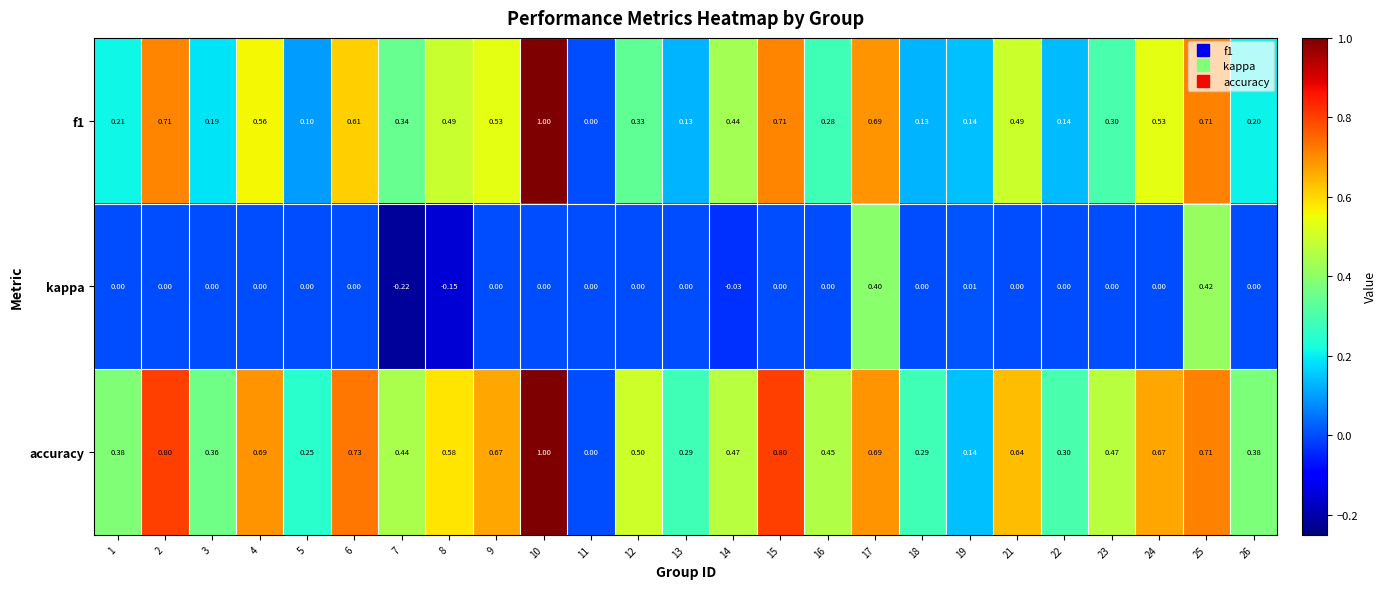

Is the value of kappa at 15 greater than the value of accuracy at 25?

No